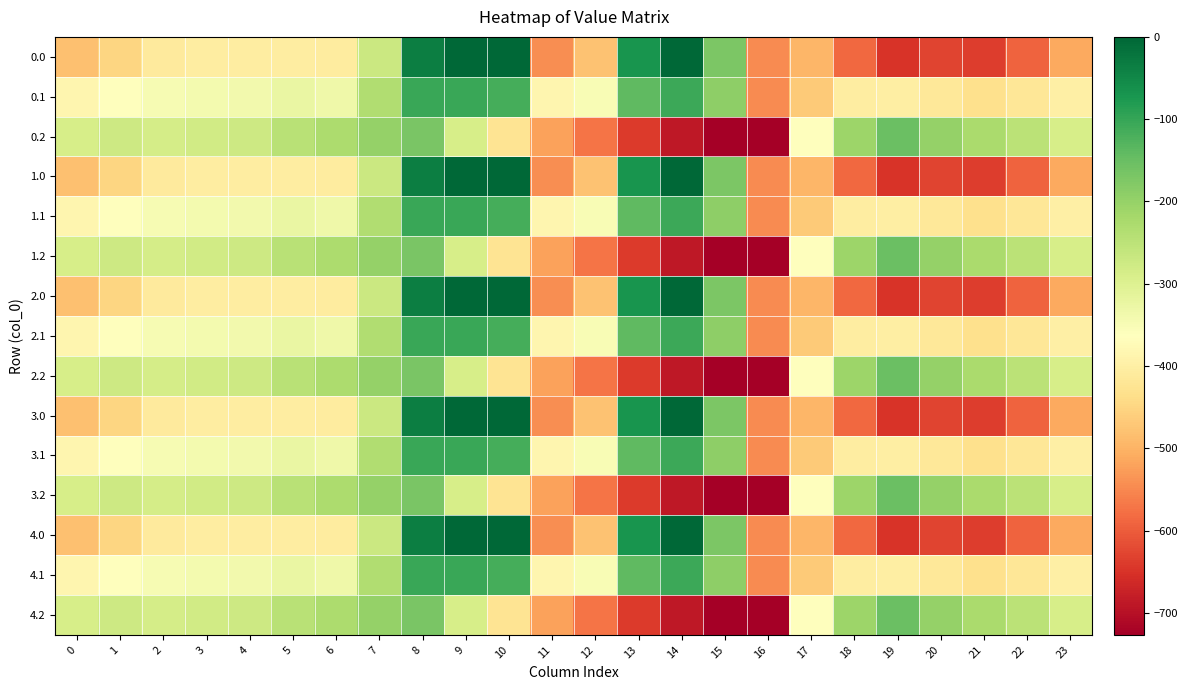

Reading left to right, list all the values displayed in this chart.

0.0: 0=-482.0	1=-449.5	2=-410.3	3=-404.4	4=-404.9	5=-403.8	6=-408.0	7=-270.7	8=-35.0	9=0.0	10=0.0	11=-544.3	12=-477.2	13=-70.2	14=-0.3	15=-172.8	16=-545.4	17=-494.8	18=-586.7	19=-649.2	20=-629.9	21=-638.4	22=-592.3	23=-511.3
0.1: 0=-384.6	1=-361.1	2=-347.9	3=-342.7	4=-339.6	5=-325.7	6=-332.2	7=-234.9	8=-102.3	9=-104.8	10=-114.0	11=-384.7	12=-350.8	13=-141.2	14=-105.5	15=-190.4	16=-547.3	17=-466.6	18=-405.4	19=-400.2	20=-414.5	21=-432.4	22=-419.9	23=-399.4
0.2: 0=-287.1	1=-272.7	2=-285.5	3=-281.0	4=-274.4	5=-245.0	6=-228.8	7=-199.0	8=-169.5	9=-288.5	10=-423.5	11=-520.6	12=-571.2	13=-640.4	14=-687.4	15=-725.8	16=-726.6	17=-362.4	18=-210.0	19=-151.0	20=-199.2	21=-226.4	22=-247.4	23=-287.5
1.0: 0=-482.0	1=-449.5	2=-410.3	3=-404.4	4=-404.9	5=-403.8	6=-408.0	7=-270.7	8=-35.0	9=0.0	10=0.0	11=-544.3	12=-477.2	13=-70.2	14=-0.3	15=-172.8	16=-545.4	17=-494.8	18=-586.7	19=-649.2	20=-629.9	21=-638.4	22=-592.3	23=-511.3
1.1: 0=-384.6	1=-361.1	2=-347.9	3=-342.7	4=-339.6	5=-325.7	6=-332.2	7=-234.9	8=-102.3	9=-104.8	10=-114.0	11=-384.7	12=-350.8	13=-141.2	14=-105.5	15=-190.4	16=-547.3	17=-466.6	18=-405.4	19=-400.2	20=-414.5	21=-432.4	22=-419.9	23=-399.4
1.2: 0=-287.1	1=-272.7	2=-285.5	3=-281.0	4=-274.4	5=-245.0	6=-228.8	7=-199.0	8=-169.5	9=-288.5	10=-423.5	11=-520.6	12=-571.2	13=-640.4	14=-687.4	15=-725.8	16=-726.6	17=-362.4	18=-210.0	19=-151.0	20=-199.2	21=-226.4	22=-247.4	23=-287.5
2.0: 0=-482.0	1=-449.5	2=-410.3	3=-404.4	4=-404.9	5=-403.8	6=-408.0	7=-270.7	8=-35.0	9=0.0	10=0.0	11=-544.3	12=-477.2	13=-70.2	14=-0.3	15=-172.8	16=-545.4	17=-494.8	18=-586.7	19=-649.2	20=-629.9	21=-638.4	22=-592.3	23=-511.3
2.1: 0=-384.6	1=-361.1	2=-347.9	3=-342.7	4=-339.6	5=-325.7	6=-332.2	7=-234.9	8=-102.3	9=-104.8	10=-114.0	11=-384.7	12=-350.8	13=-141.2	14=-105.5	15=-190.4	16=-547.3	17=-466.6	18=-405.4	19=-400.2	20=-414.5	21=-432.4	22=-419.9	23=-399.4
2.2: 0=-287.1	1=-272.7	2=-285.5	3=-281.0	4=-274.4	5=-245.0	6=-228.8	7=-199.0	8=-169.5	9=-288.5	10=-423.5	11=-520.6	12=-571.2	13=-640.4	14=-687.4	15=-725.8	16=-726.6	17=-362.4	18=-210.0	19=-151.0	20=-199.2	21=-226.4	22=-247.4	23=-287.5
3.0: 0=-482.0	1=-449.5	2=-410.3	3=-404.4	4=-404.9	5=-403.8	6=-408.0	7=-270.7	8=-35.0	9=0.0	10=0.0	11=-544.3	12=-477.2	13=-70.2	14=-0.3	15=-172.8	16=-545.4	17=-494.8	18=-586.7	19=-649.2	20=-629.9	21=-638.4	22=-592.3	23=-511.3
3.1: 0=-384.6	1=-361.1	2=-347.9	3=-342.7	4=-339.6	5=-325.7	6=-332.2	7=-234.9	8=-102.3	9=-104.8	10=-114.0	11=-384.7	12=-350.8	13=-141.2	14=-105.5	15=-190.4	16=-547.3	17=-466.6	18=-405.4	19=-400.2	20=-414.5	21=-432.4	22=-419.9	23=-399.4
3.2: 0=-287.1	1=-272.7	2=-285.5	3=-281.0	4=-274.4	5=-245.0	6=-228.8	7=-199.0	8=-169.5	9=-288.5	10=-423.5	11=-520.6	12=-571.2	13=-640.4	14=-687.4	15=-725.8	16=-726.6	17=-362.4	18=-210.0	19=-151.0	20=-199.2	21=-226.4	22=-247.4	23=-287.5
4.0: 0=-482.0	1=-449.5	2=-410.3	3=-404.4	4=-404.9	5=-403.8	6=-408.0	7=-270.7	8=-35.0	9=0.0	10=0.0	11=-544.3	12=-477.2	13=-70.2	14=-0.3	15=-172.8	16=-545.4	17=-494.8	18=-586.7	19=-649.2	20=-629.9	21=-638.4	22=-592.3	23=-511.3
4.1: 0=-384.6	1=-361.1	2=-347.9	3=-342.7	4=-339.6	5=-325.7	6=-332.2	7=-234.9	8=-102.3	9=-104.8	10=-114.0	11=-384.7	12=-350.8	13=-141.2	14=-105.5	15=-190.4	16=-547.3	17=-466.6	18=-405.4	19=-400.2	20=-414.5	21=-432.4	22=-419.9	23=-399.4
4.2: 0=-287.1	1=-272.7	2=-285.5	3=-281.0	4=-274.4	5=-245.0	6=-228.8	7=-199.0	8=-169.5	9=-288.5	10=-423.5	11=-520.6	12=-571.2	13=-640.4	14=-687.4	15=-725.8	16=-726.6	17=-362.4	18=-210.0	19=-151.0	20=-199.2	21=-226.4	22=-247.4	23=-287.5